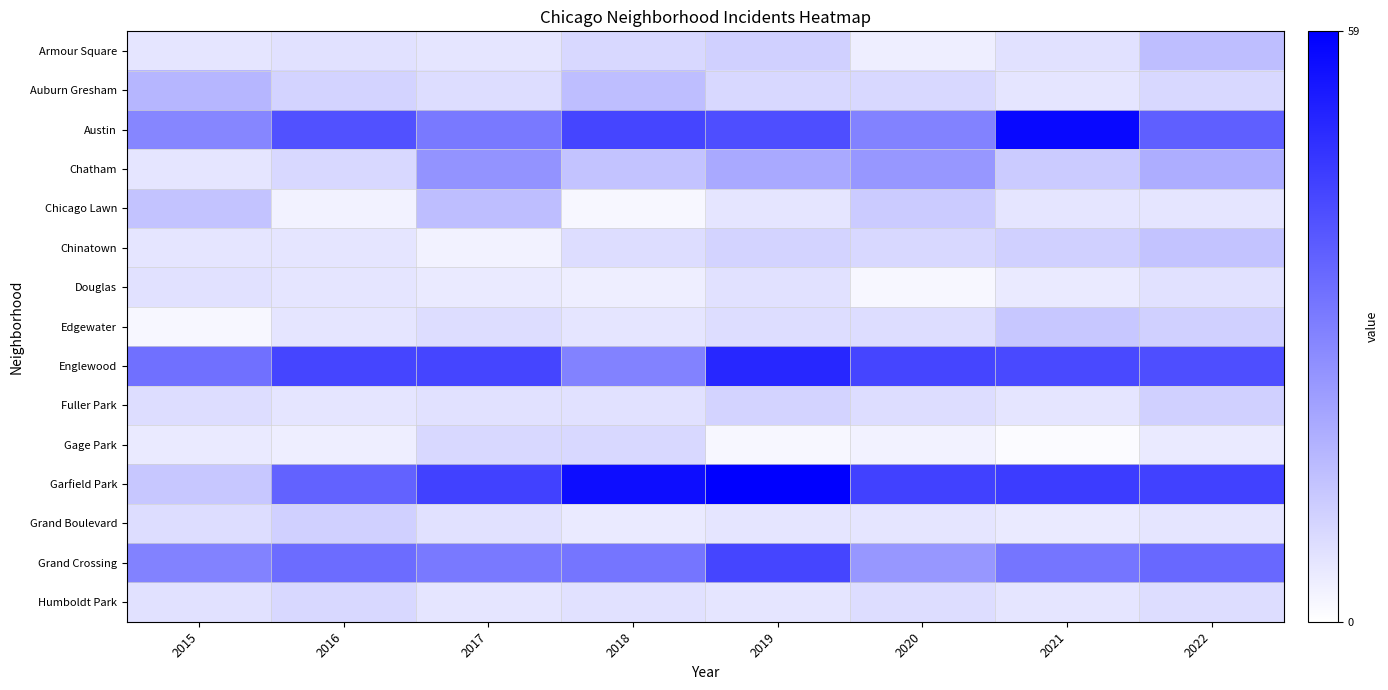

At which category does the chart reach its minimum across all series?

2021